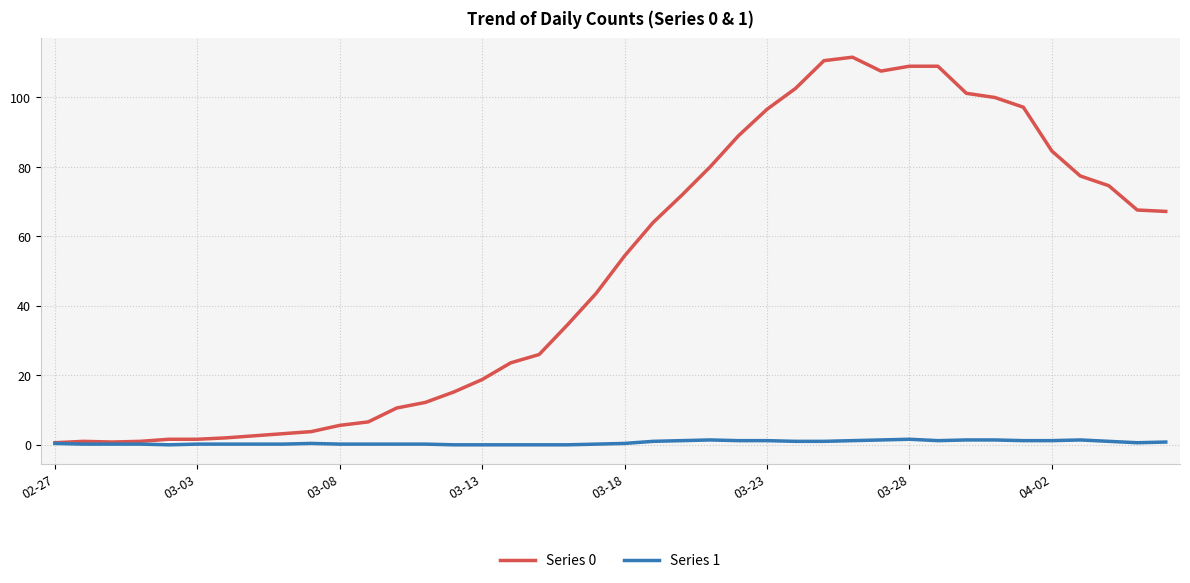

Rank the series by their maximum value, from lowest to highest.

Series 1, Series 0